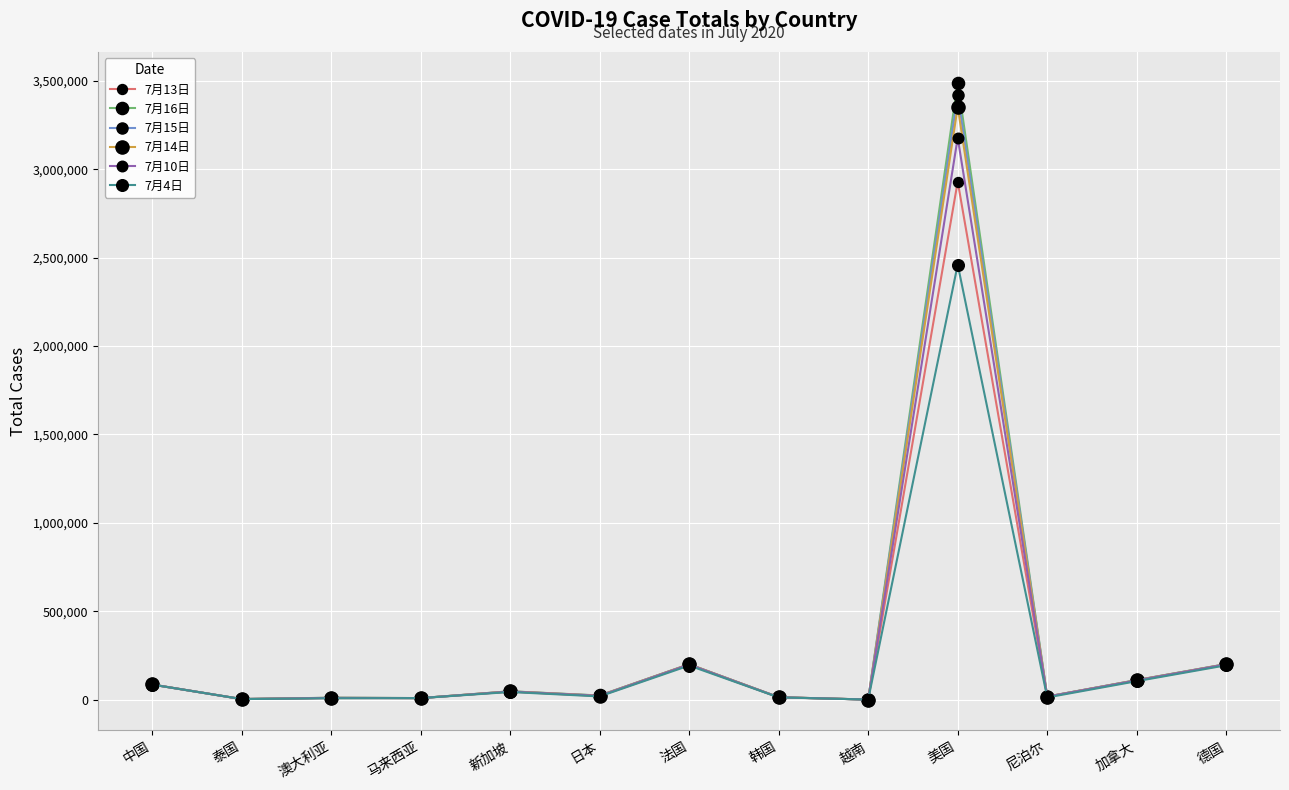

Where is 7月14日 nearest to the value 1677452?

德国